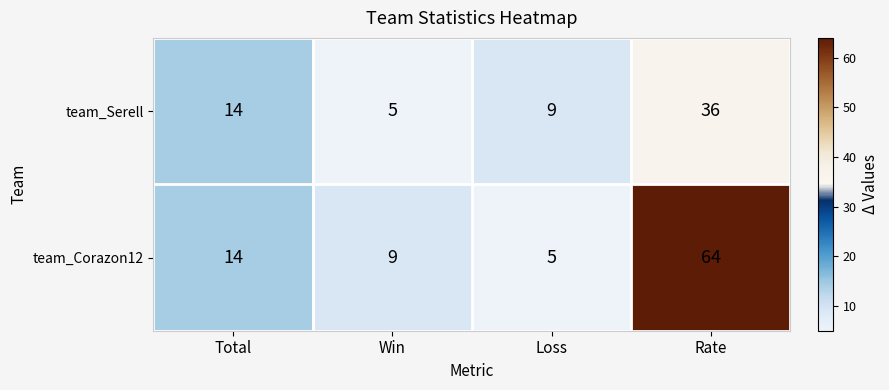

Where is team_Serell nearest to the value 20?

Total